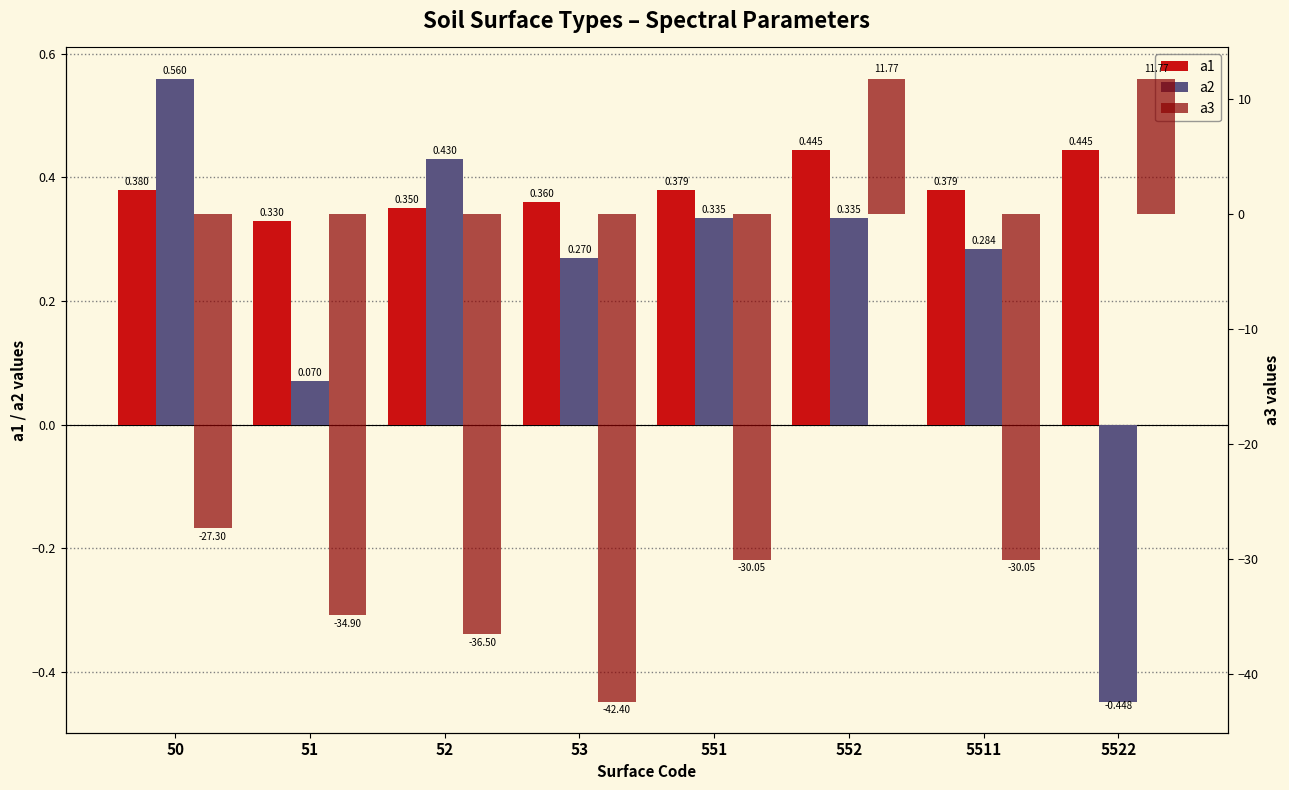

Where is a3 nearest to the value -15?

50